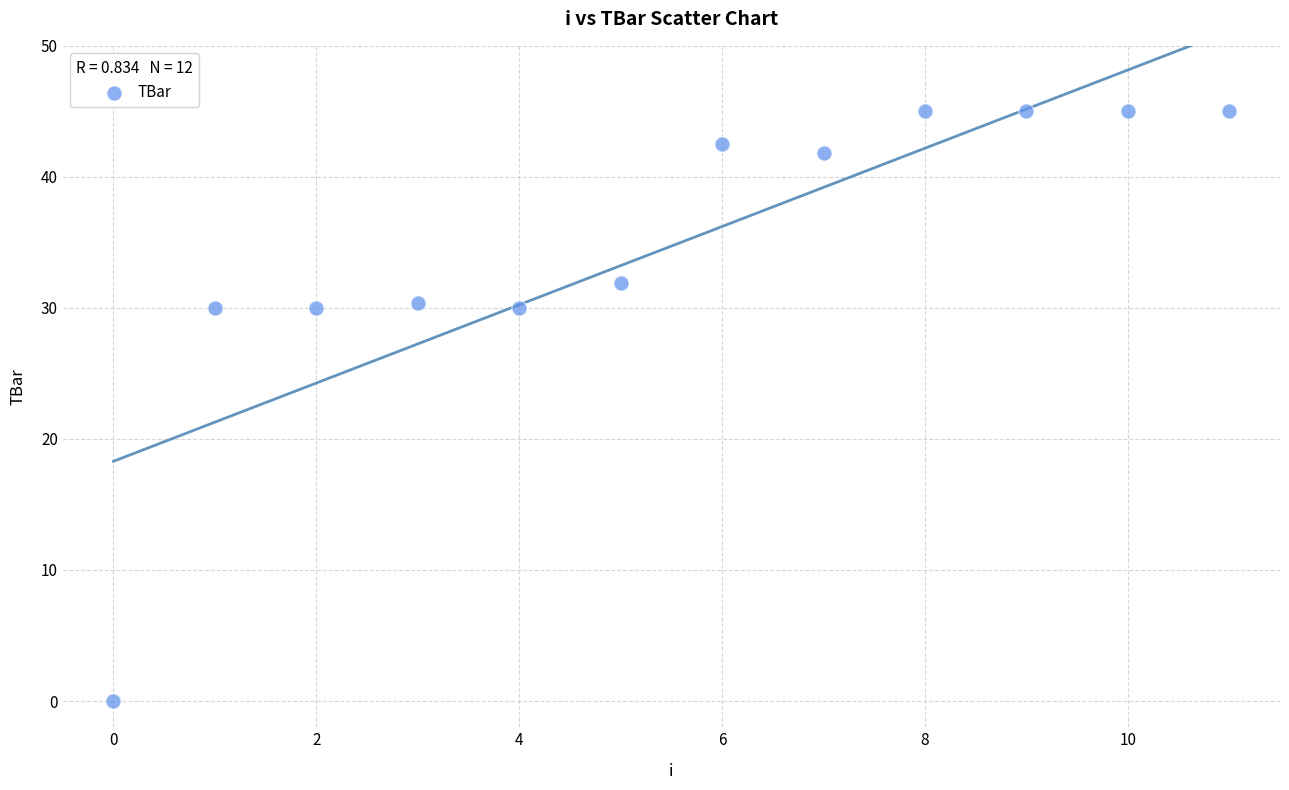

What is the average Y value?

34.7